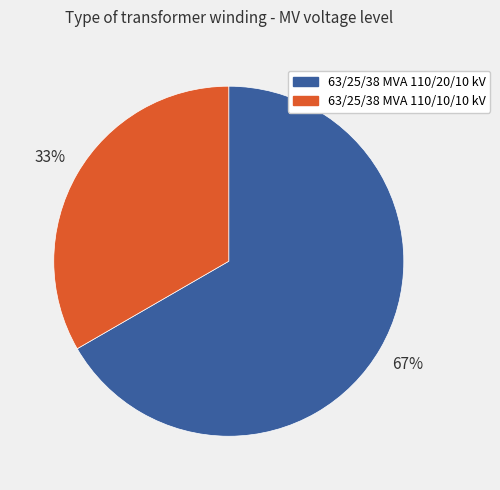

Is 63/25/38 MVA 110/10/10 kV the majority of the pie?

No